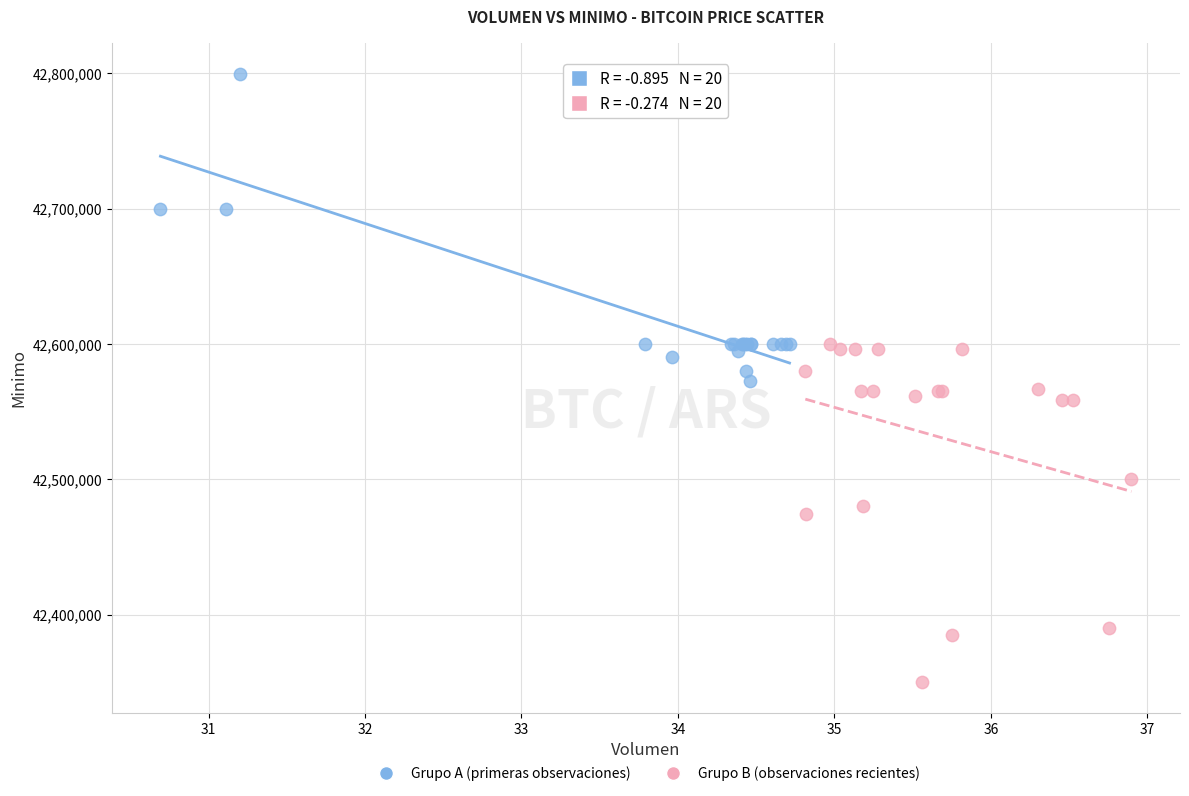

Which series contains the lowest Y value?

Grupo B (observaciones recientes)